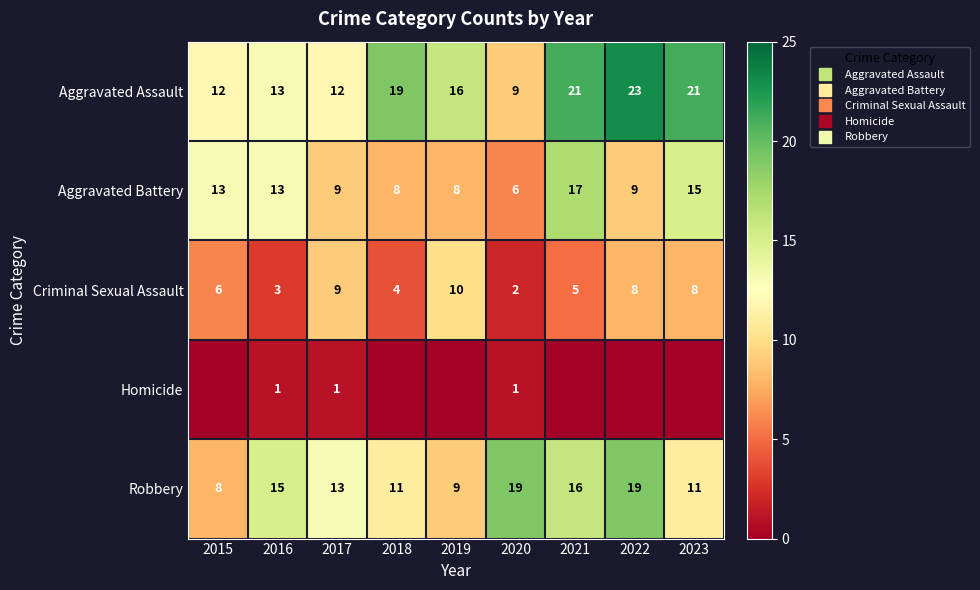

Which has a higher value, 2017 or 2023?

2023